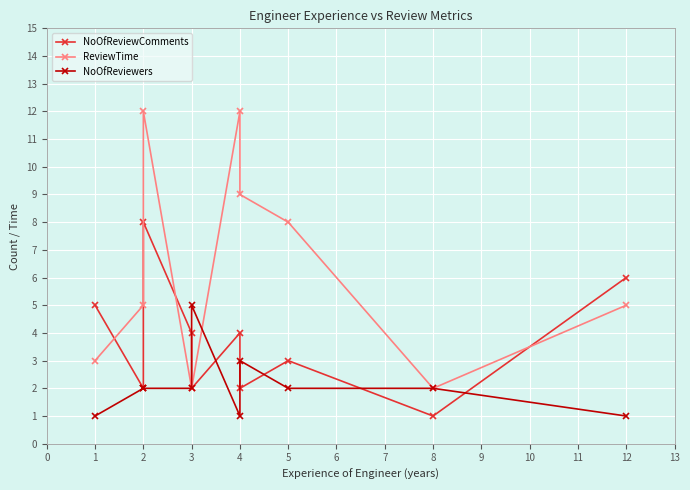

What is the label of the 7th point from the right?

2